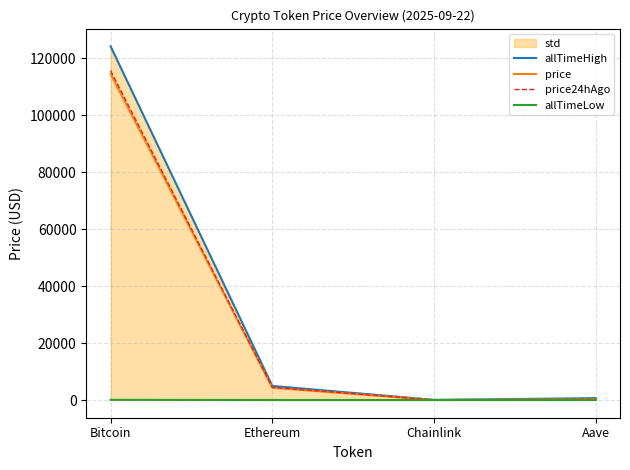

Which series has the widest spread of values?

allTimeHigh